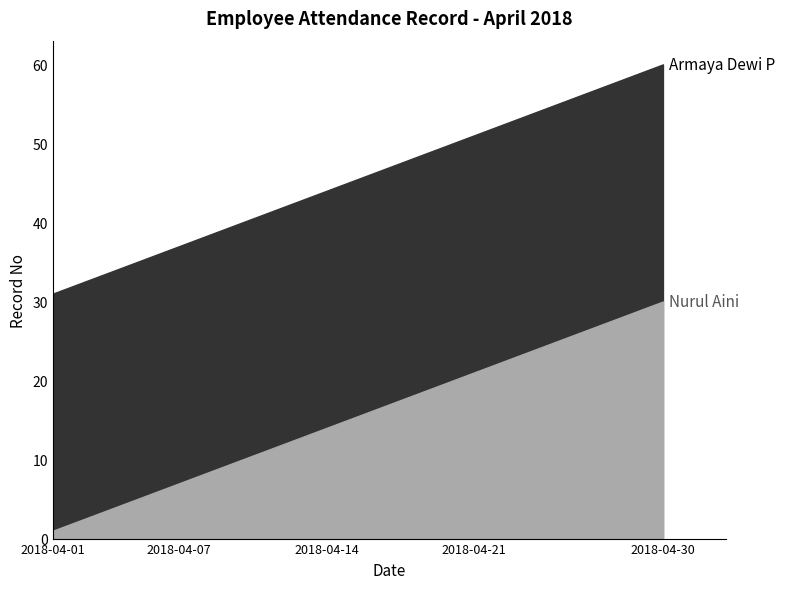

Does the chart have visible grid lines?

No